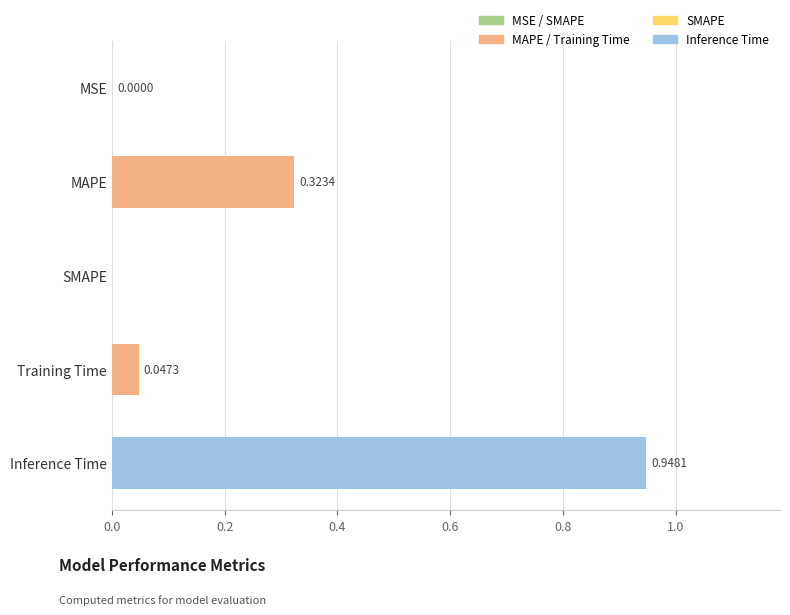

What is the change in value from MSE to MAPE?

+0.3